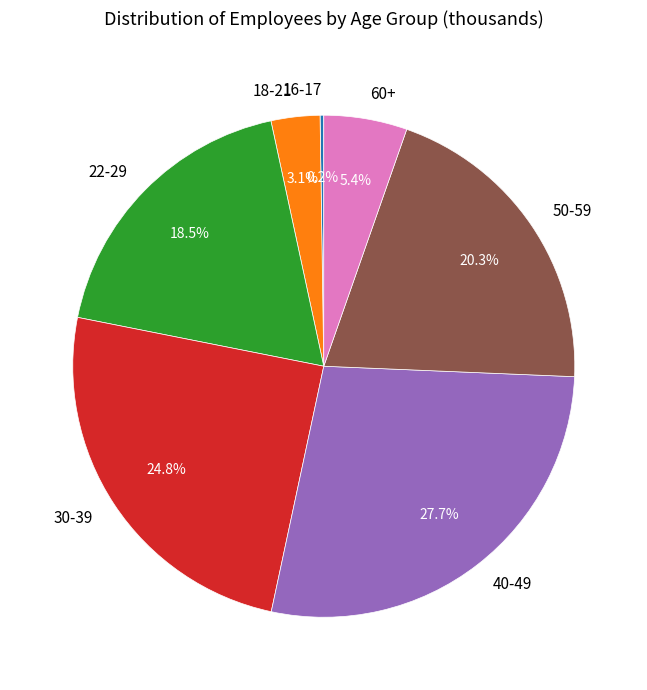

Do 50-59 and 30-39 together represent more than half of the pie?

No